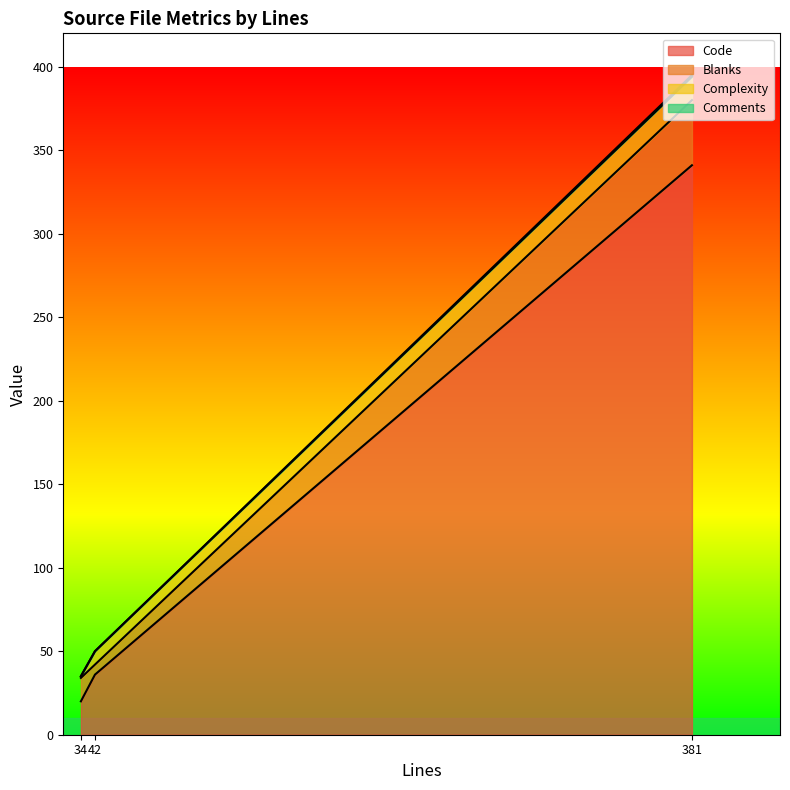

The value of Comments at 381 is 380. True or false?

True